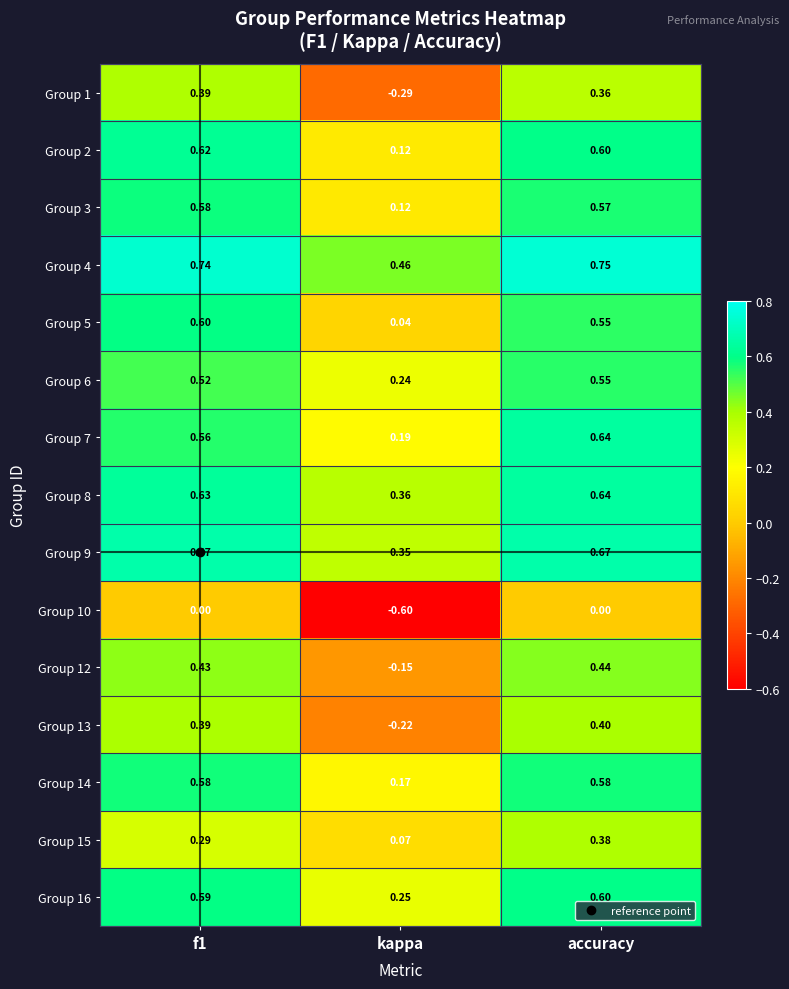

What is the difference between the highest and lowest values at kappa?

1.1